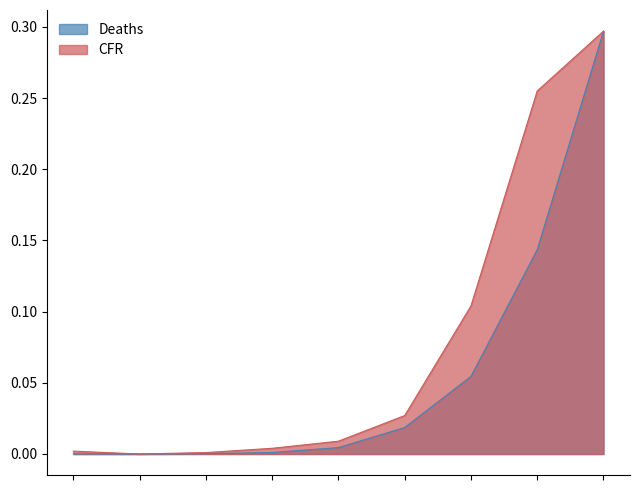

What is the difference between the maximum and minimum values in the Deaths series?

0.3